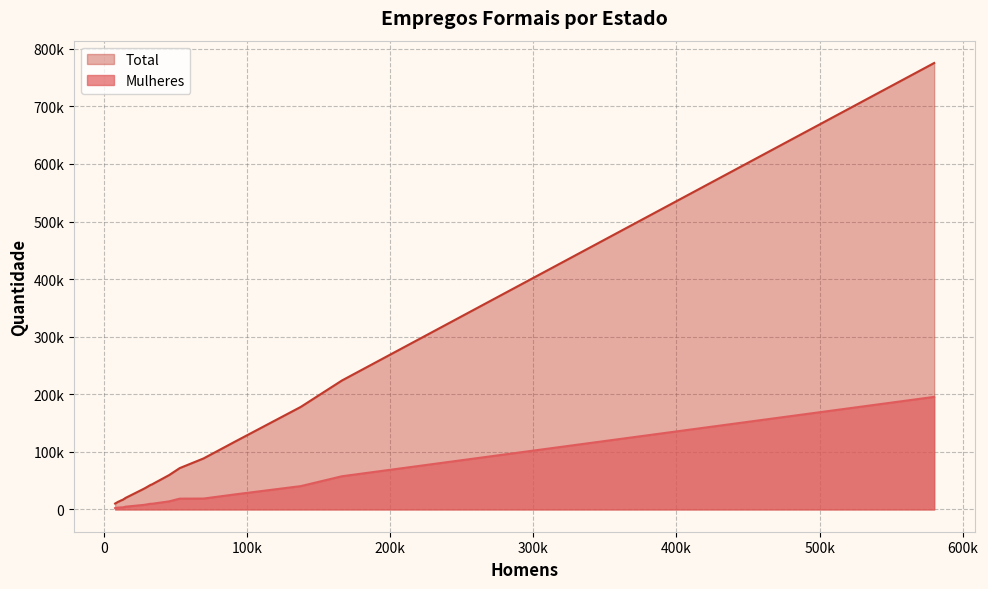

What is the difference between the maximum and second lowest values in the Mulheres series?

192316